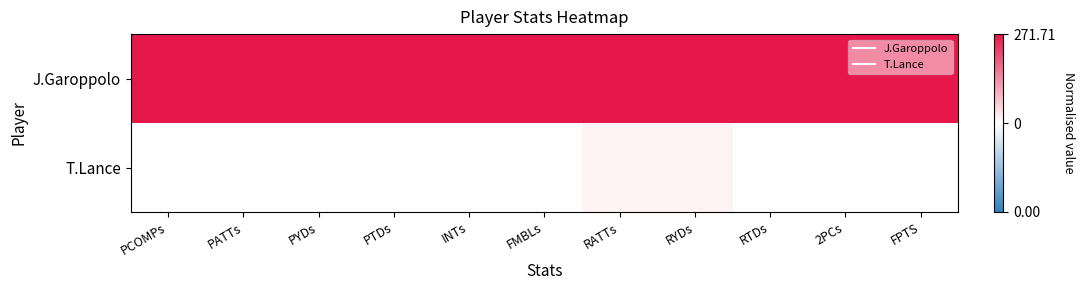

Rank the series by their maximum value, from lowest to highest.

T.Lance, J.Garoppolo